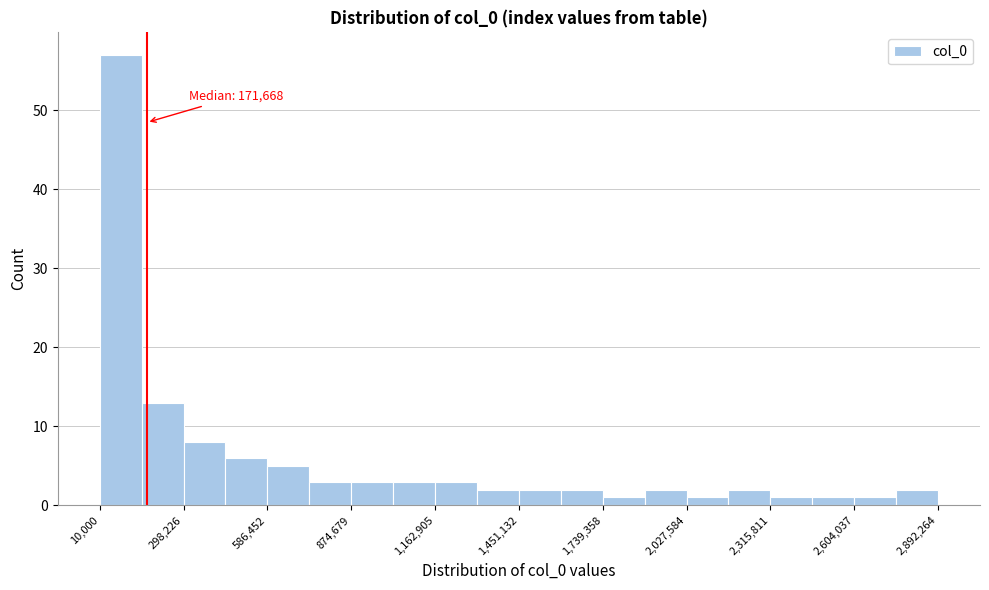

Around what value on the x-axis is the tallest bar? Give the approximate position of its centre, as read against the axis.

100000